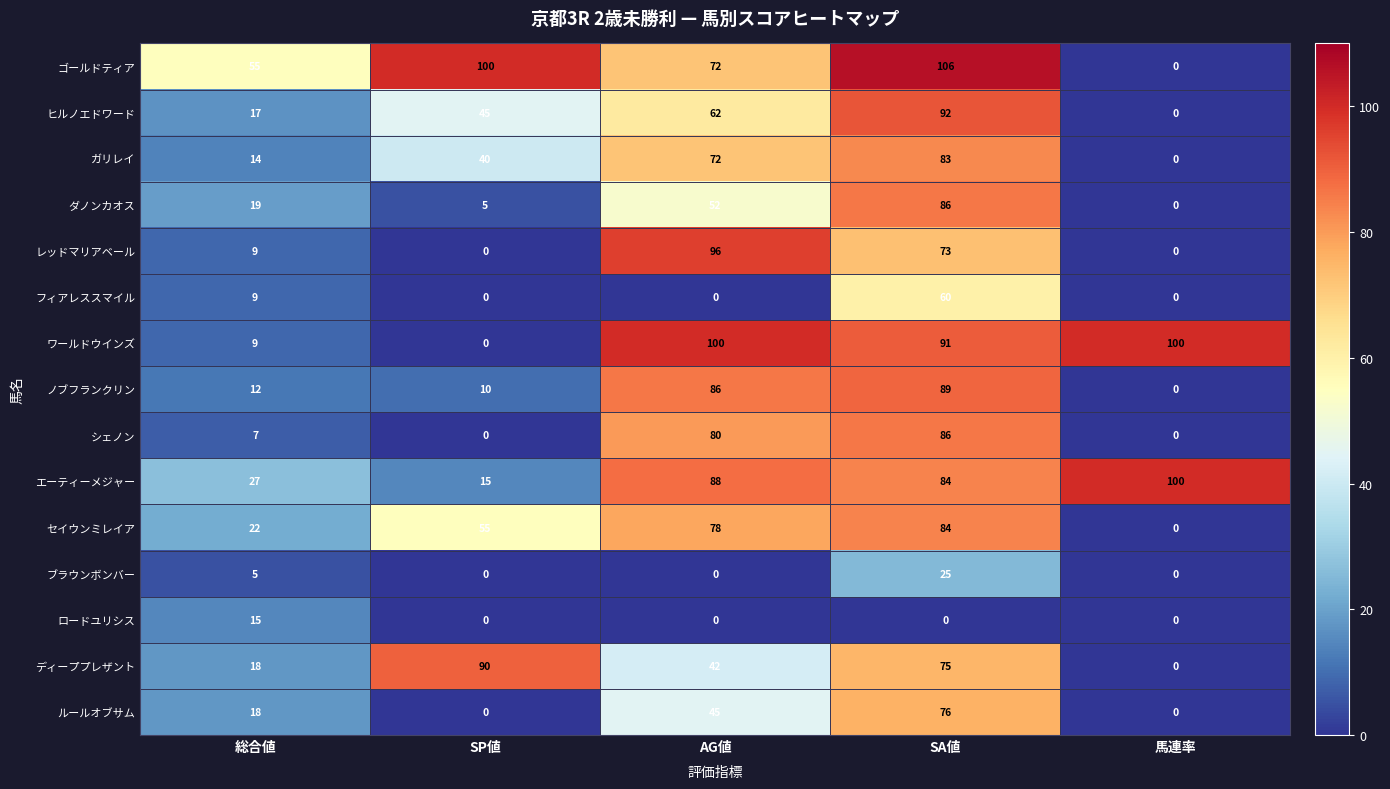

What is the spread (max minus min) of values at 総合値?

50